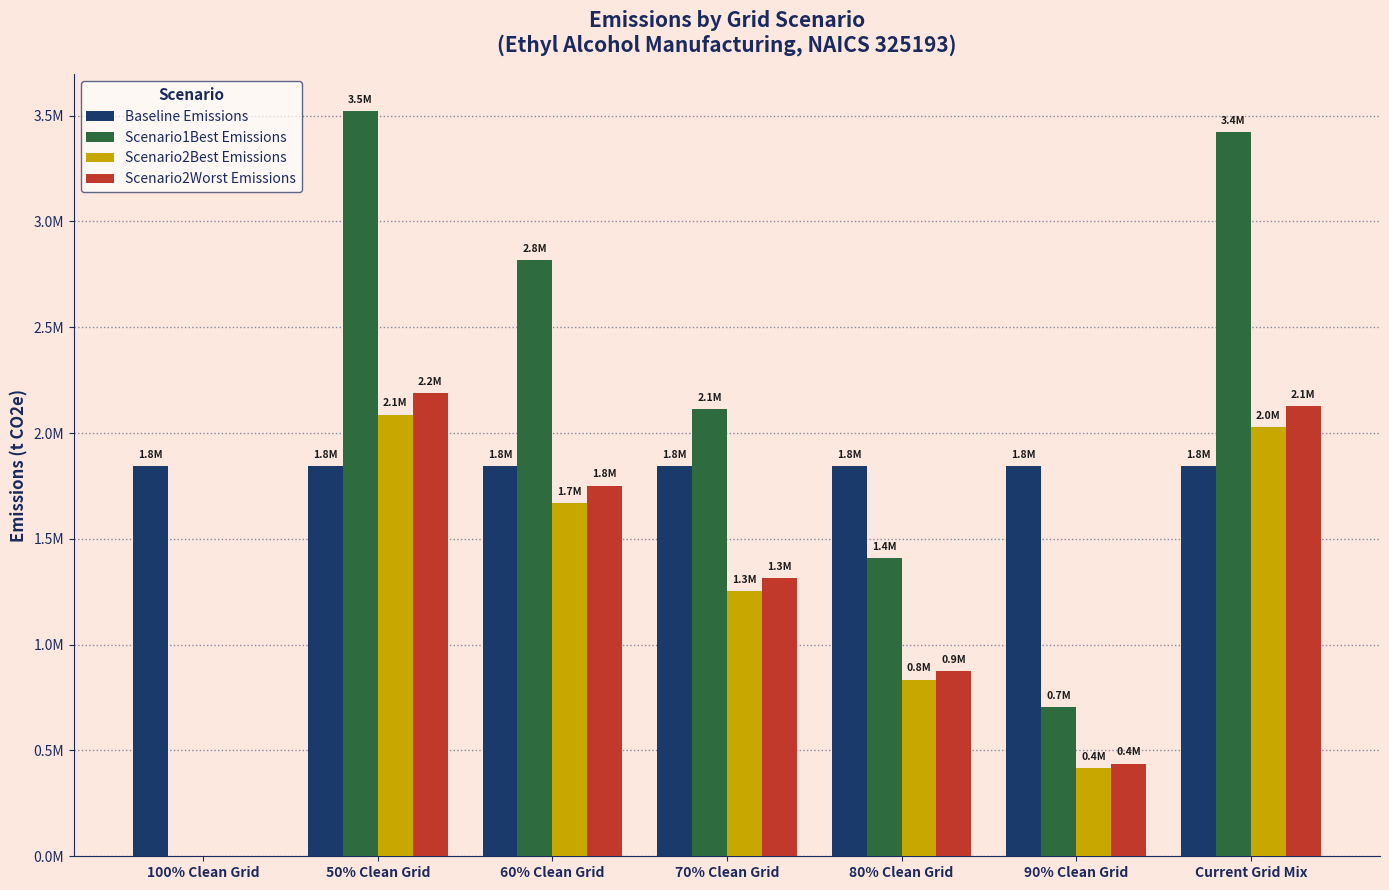

Is the value of Scenario1Best Emissions at 50% Clean Grid greater than the value of Scenario2Worst Emissions at 50% Clean Grid?

Yes